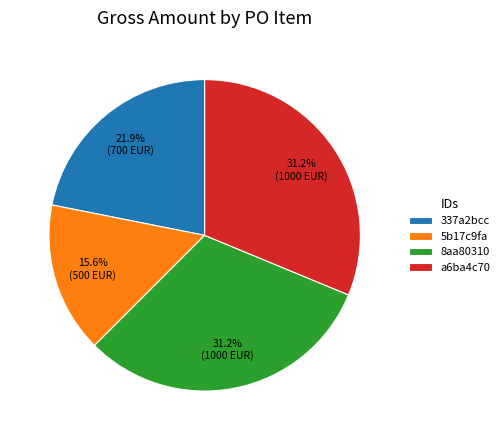

Which category has the smallest portion of the pie?

5b17c9fa